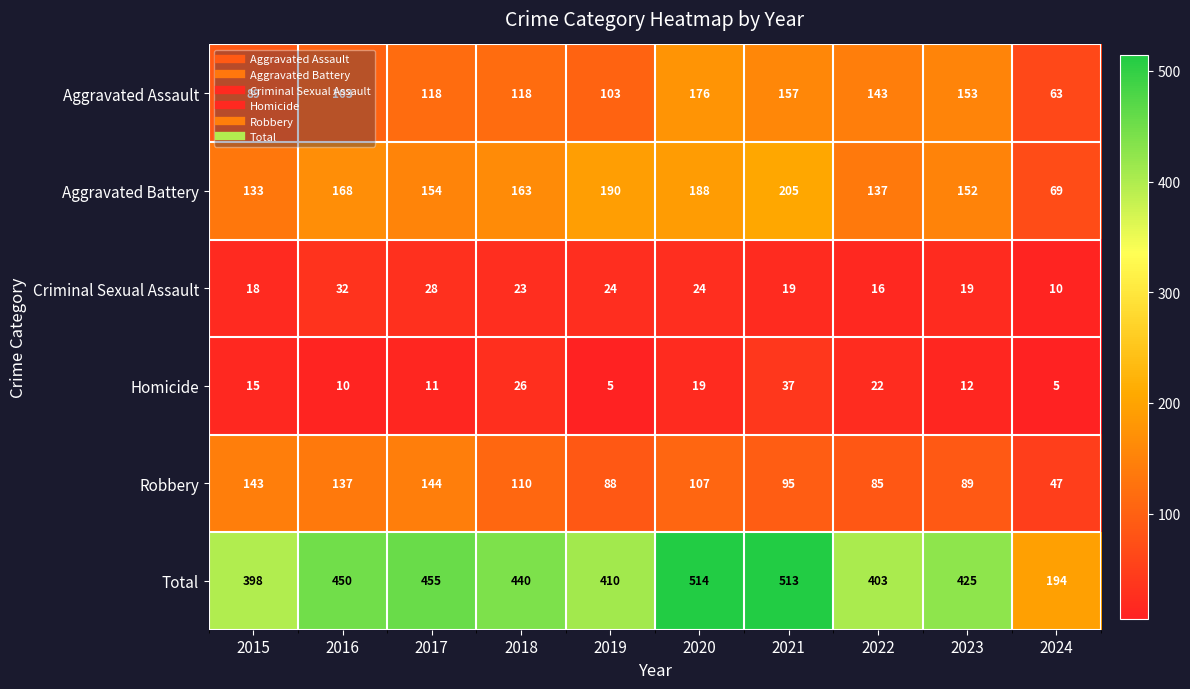

Which series has the largest total across all categories?

Total